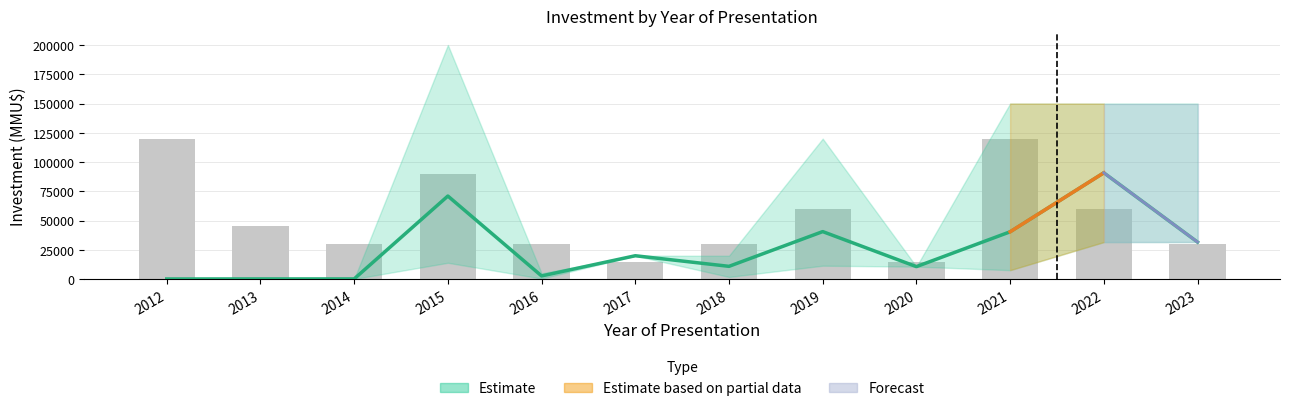

What is the difference between the values at 2022 and 2023?

30000